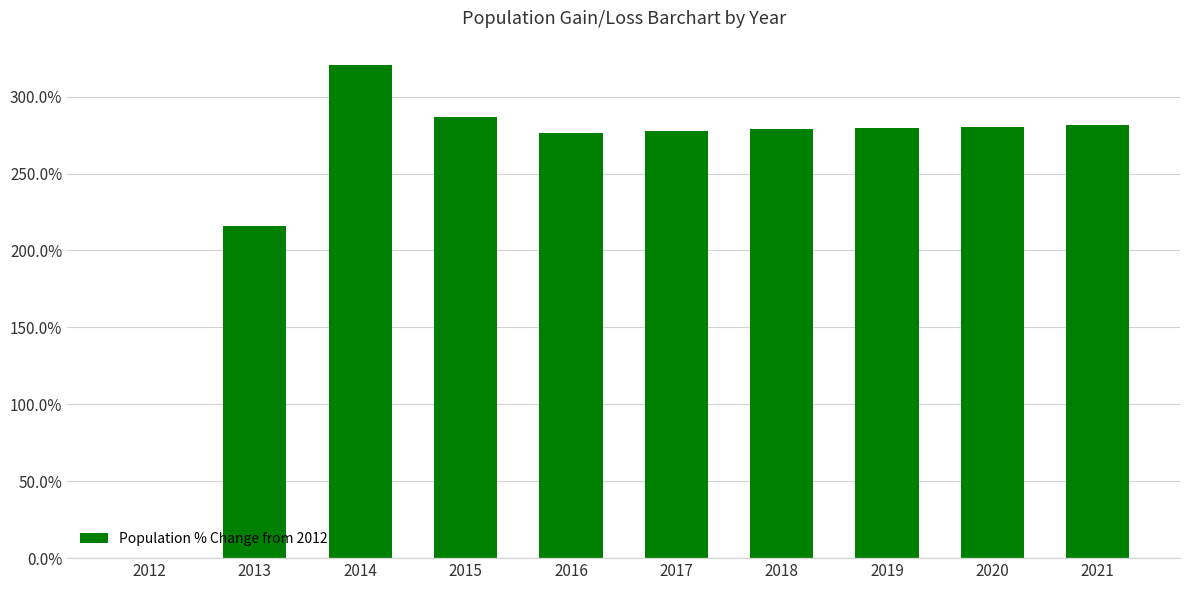

Where does the data first go above 279?

2014